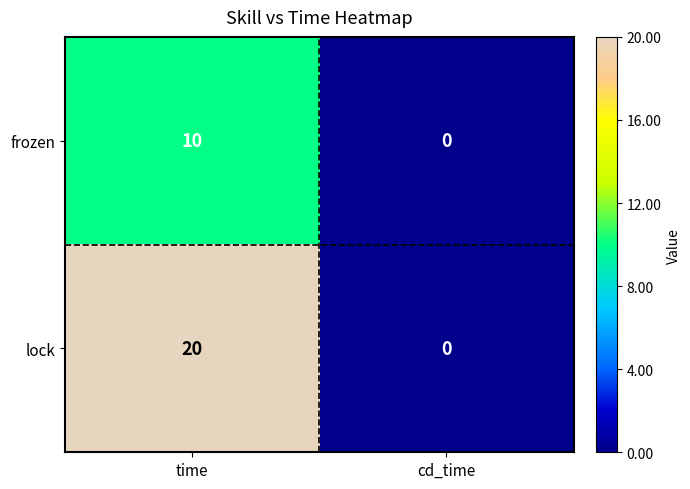

Reading left to right, list all the values displayed in this chart.

frozen: 10	0
lock: 20	0